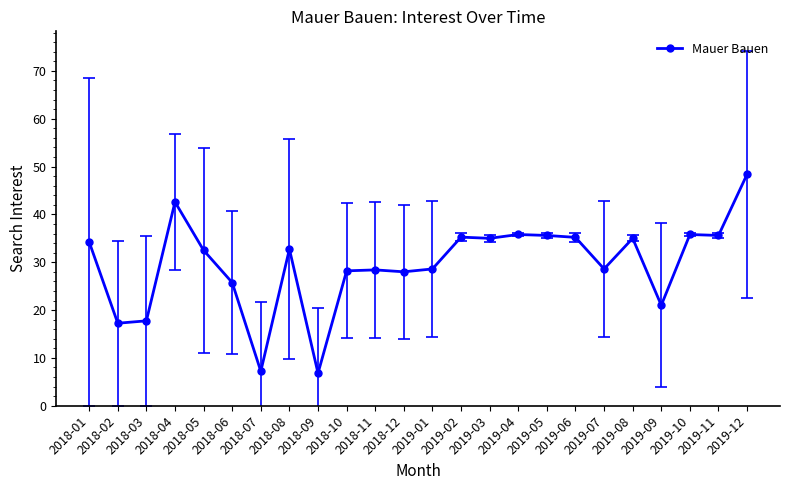

What is the minimum value shown in the chart?

6.8